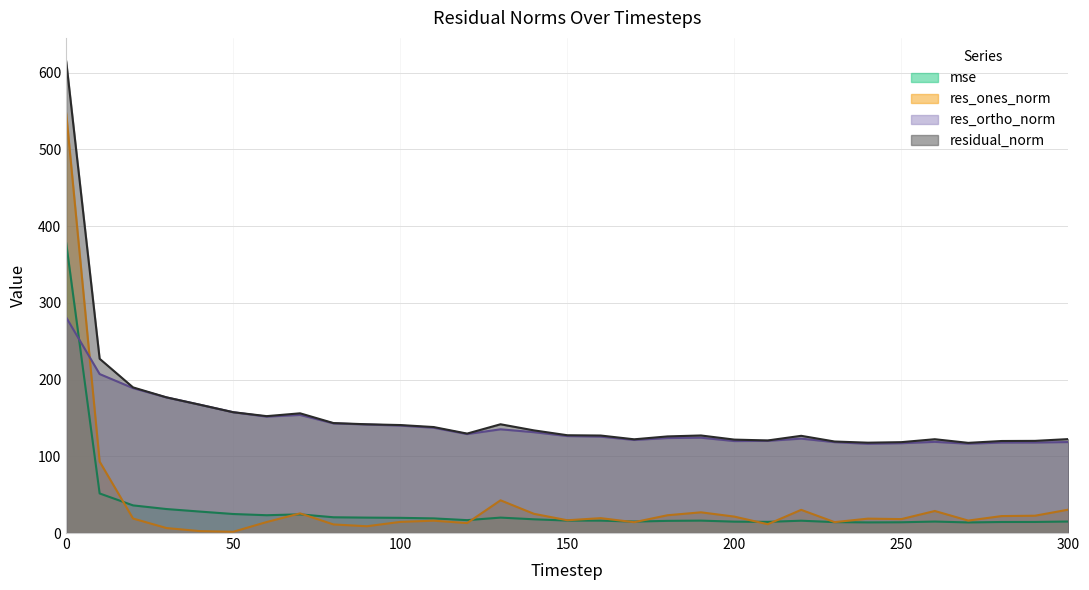

Which category has the lowest value in the res_ones_norm series?

50